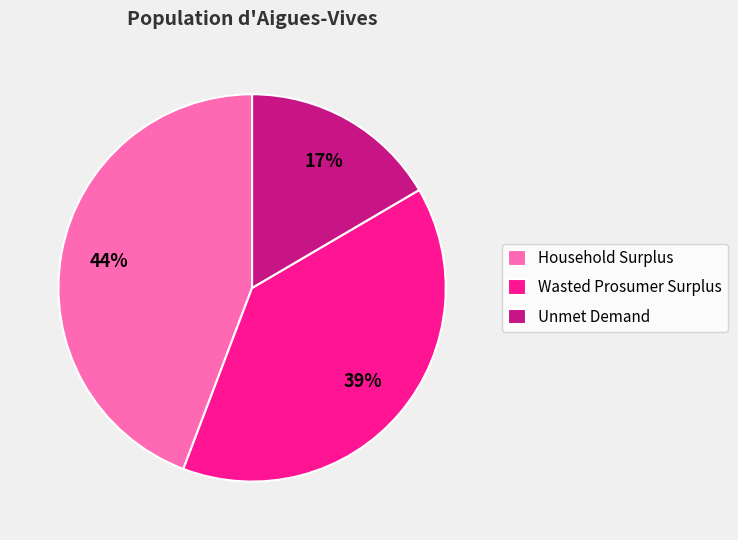

To the nearest percent, what portion does Wasted Prosumer Surplus represent?

39%